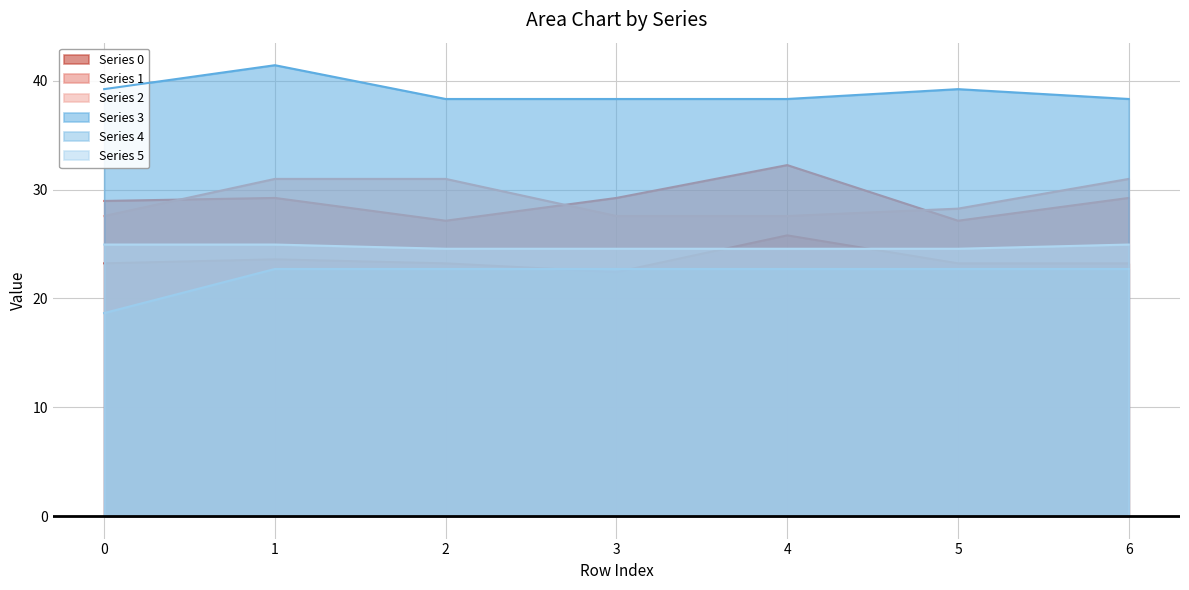

The value of 5 at 6 is 12.3. True or false?

False